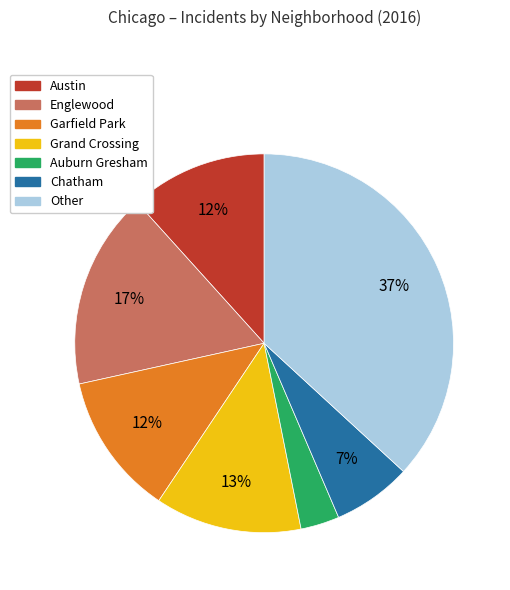

To the nearest percent, what is the combined percentage of Austin and Auburn Gresham?

15%